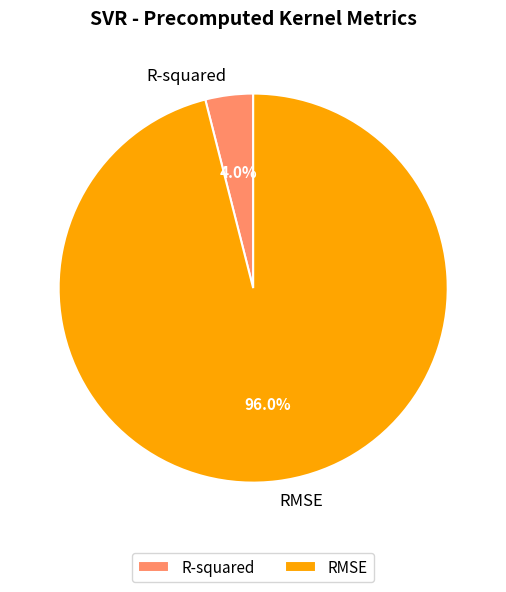

To the nearest percent, what is the difference between the largest and smallest slice percentages?

92%